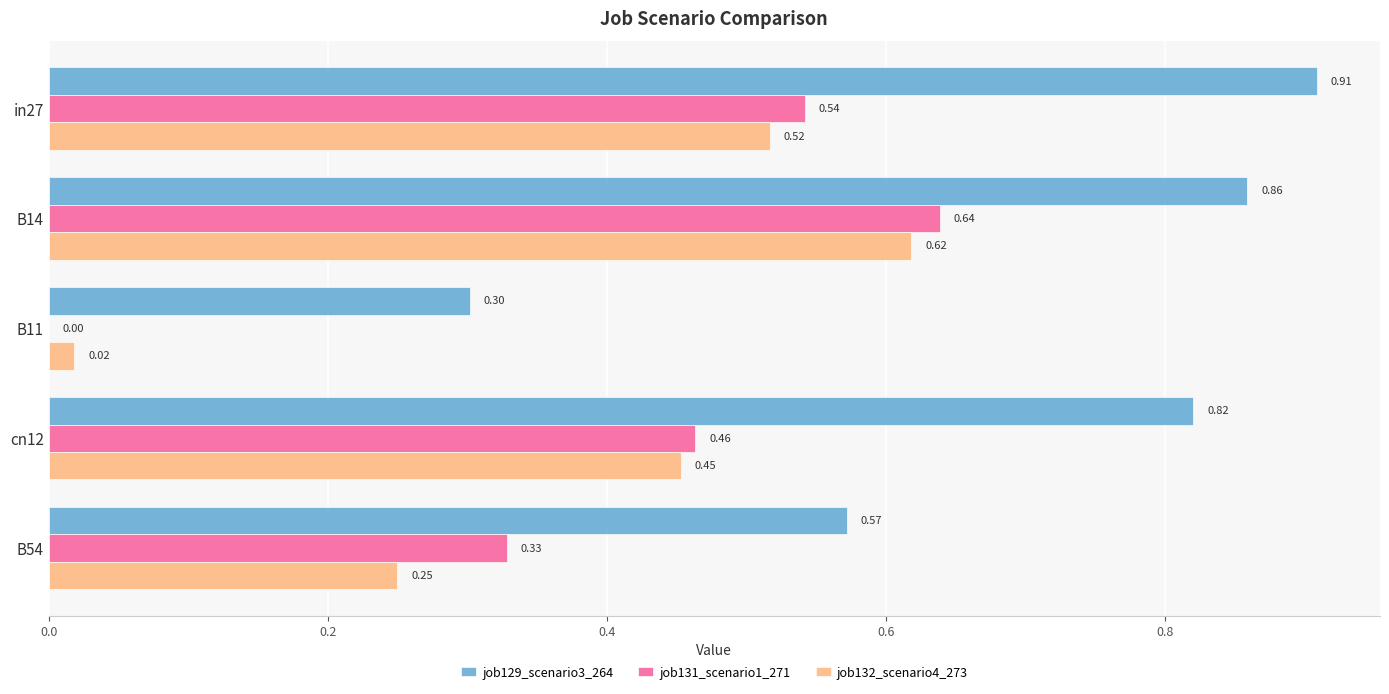

What is the sum of the job132_scenario4_273 values at B54 and cn12?

0.7